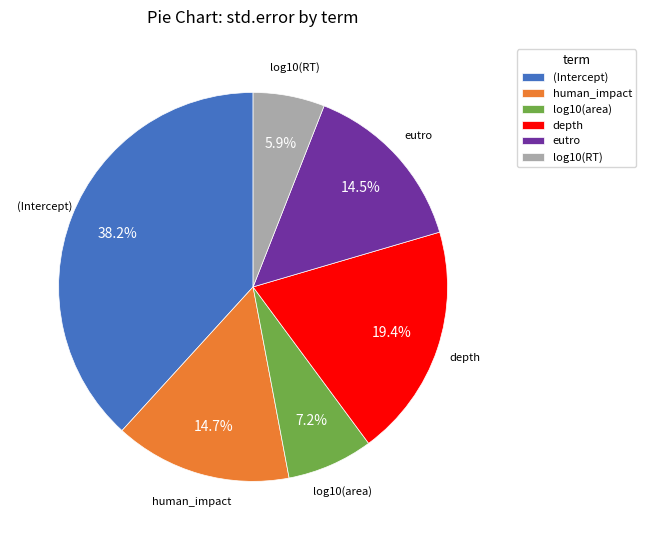

How much of the chart is everything except log10(area)?

92.8%